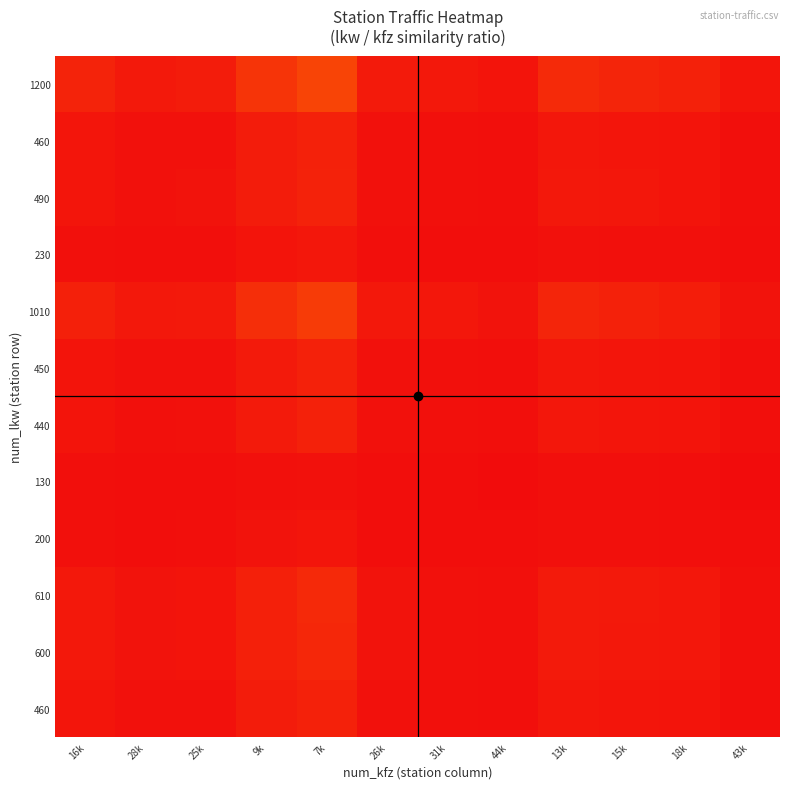

How many series are shown in this chart?

12